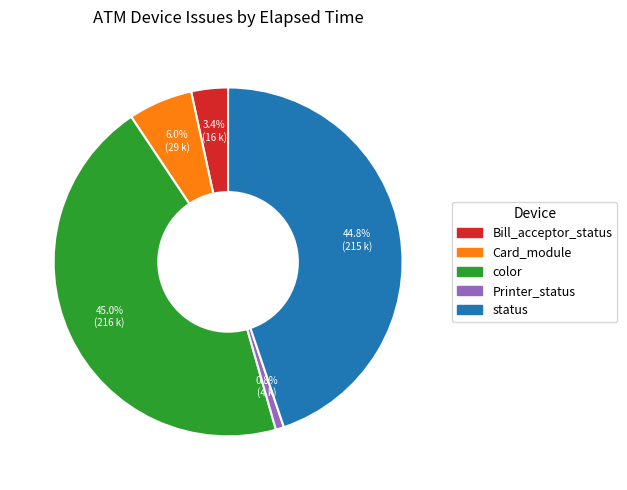

To the nearest percent, what is the difference between the status and Printer_status slice percentages?

44%